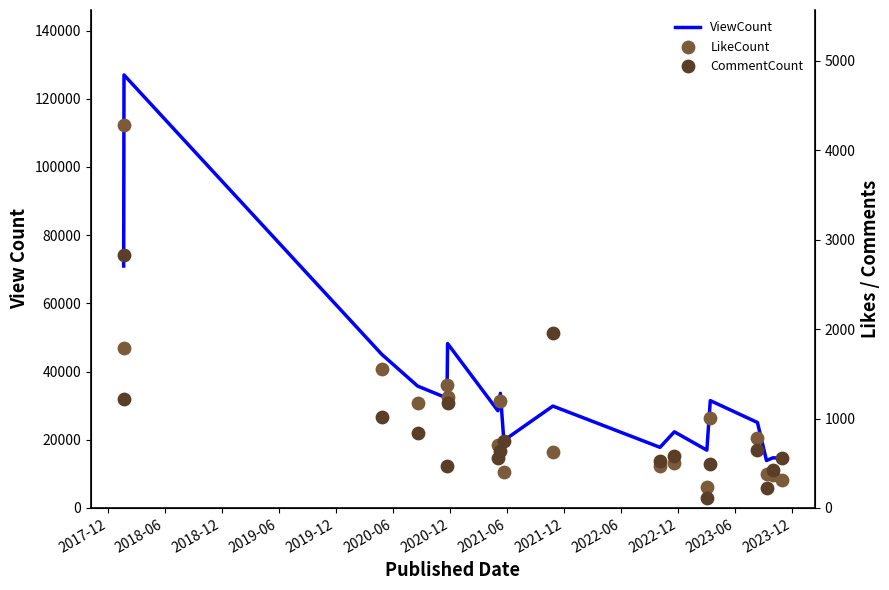

Which series has the largest total across all categories?

ViewCount